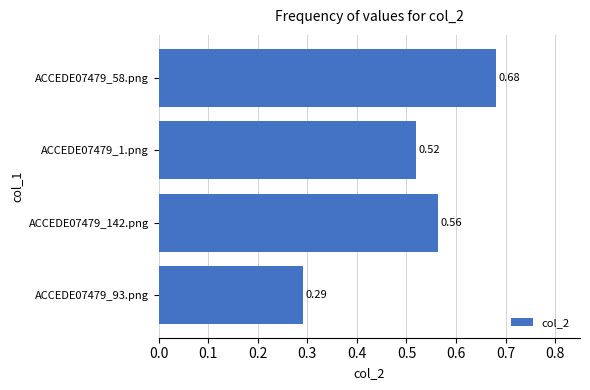

What is the sum of the values at ACCEDE07479_58.png and ACCEDE07479_142.png?

1.2